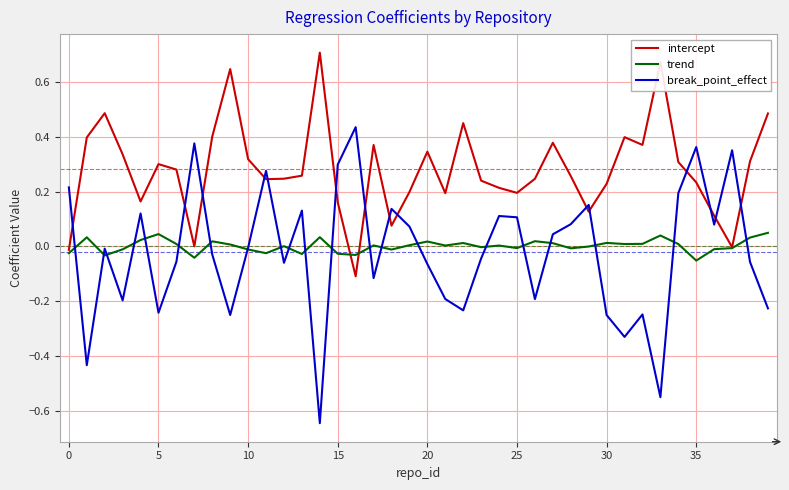

Which series has the largest range (max minus min)?

break_point_effect